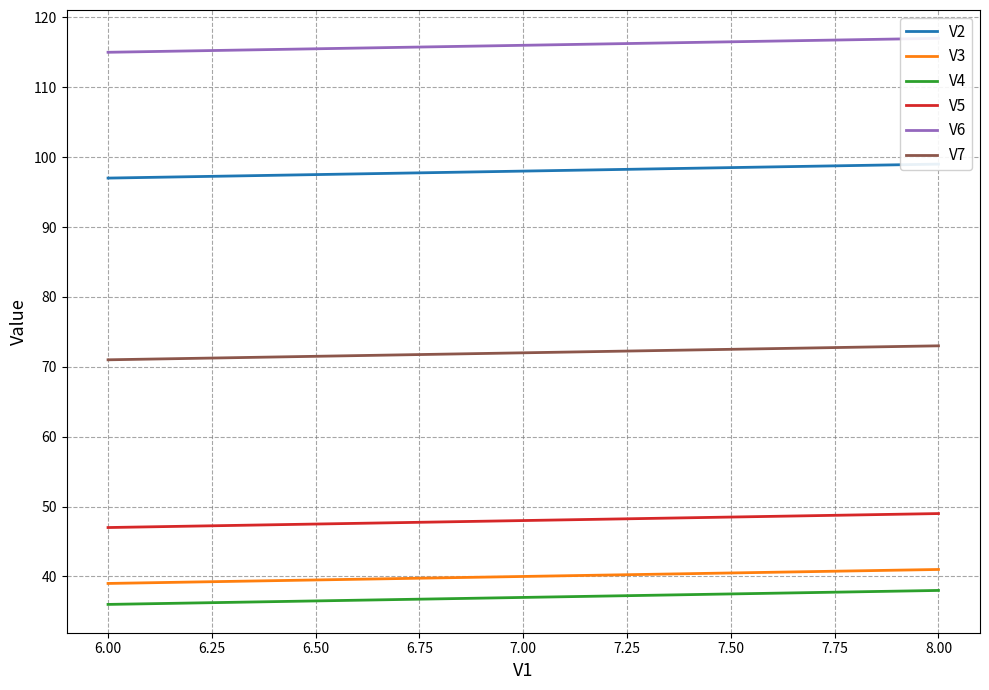

How many categories are shown in the chart?

3